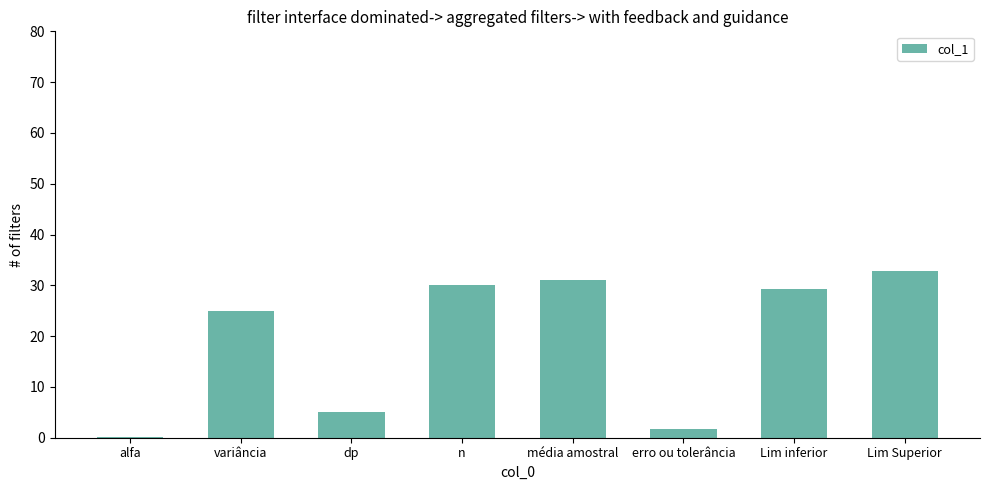

What is the difference between the values at n and dp?

25.0